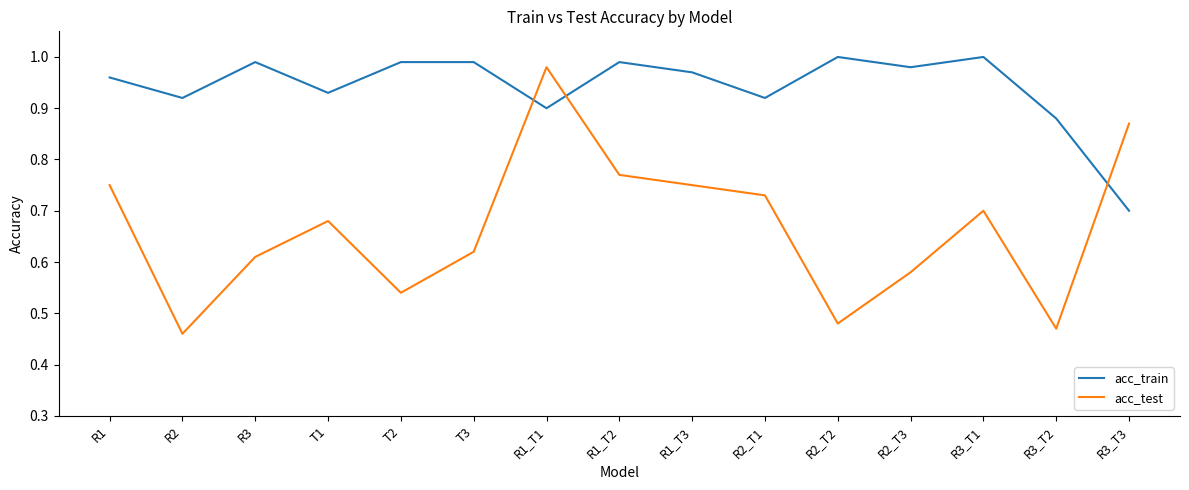

Which series changed the most between R2_T3 and R3_T2?

acc_test